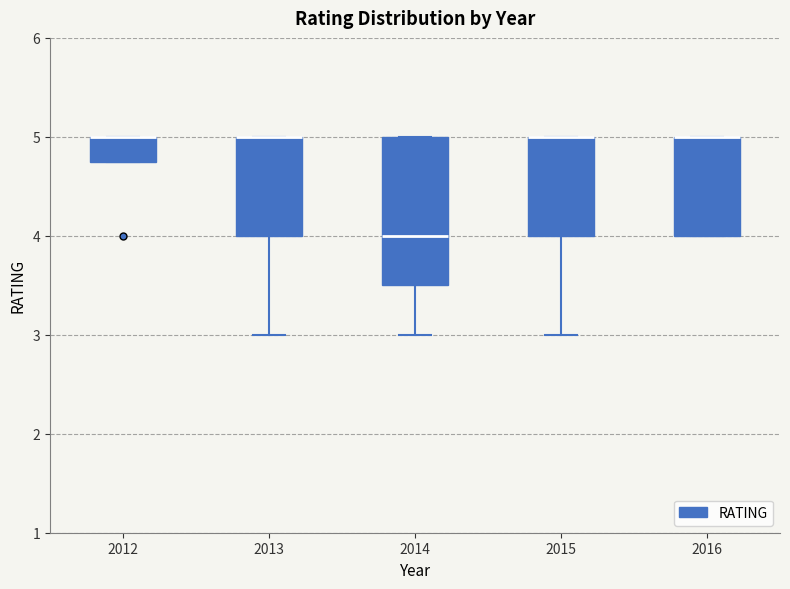

Comparing the boxes themselves (not the whiskers), which one is the tallest?

2014